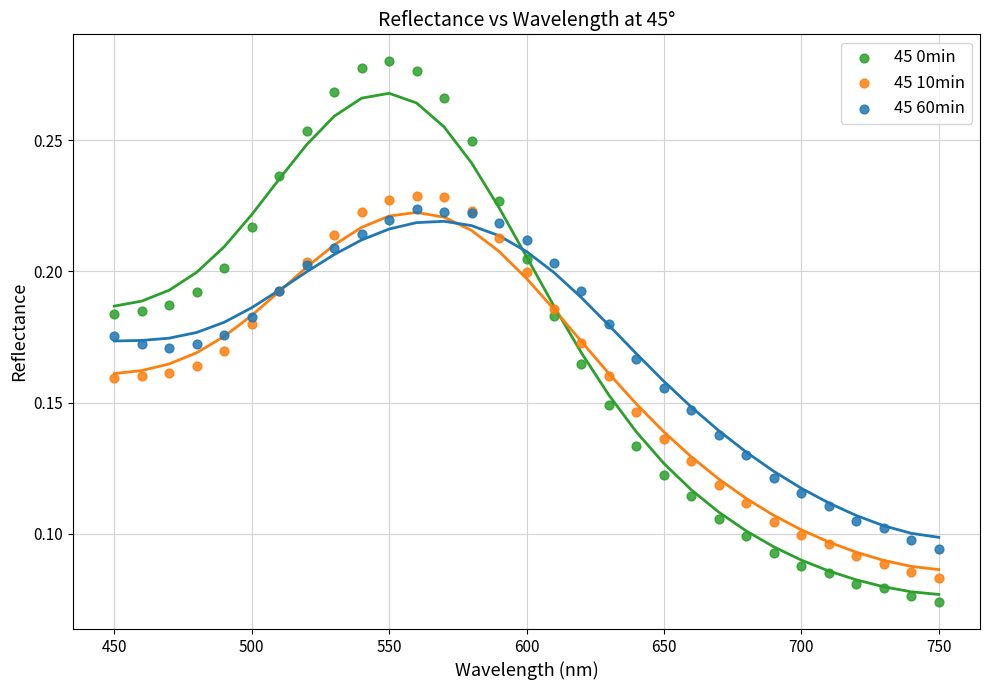

Which series contains the lowest Y value?

45 0min